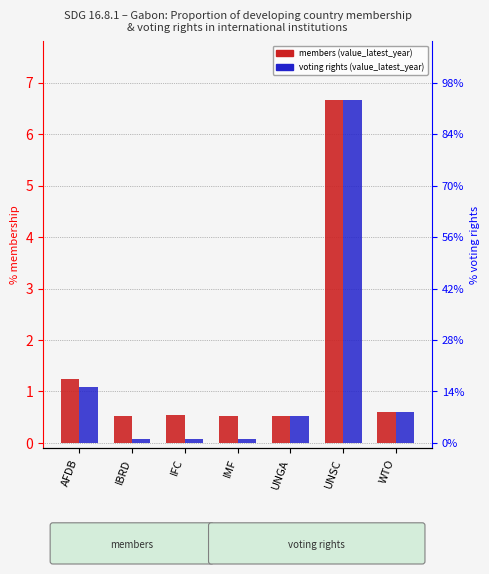

At which label is voting rights (value_latest_year) closest to 3?

AFDB